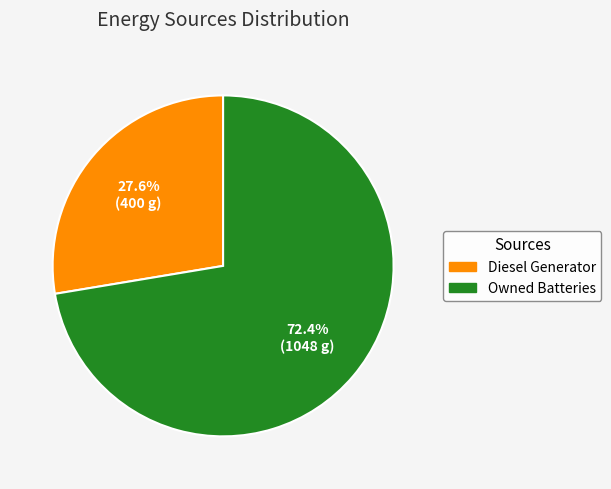

Is there any slice that represents more than half of the pie?

Yes